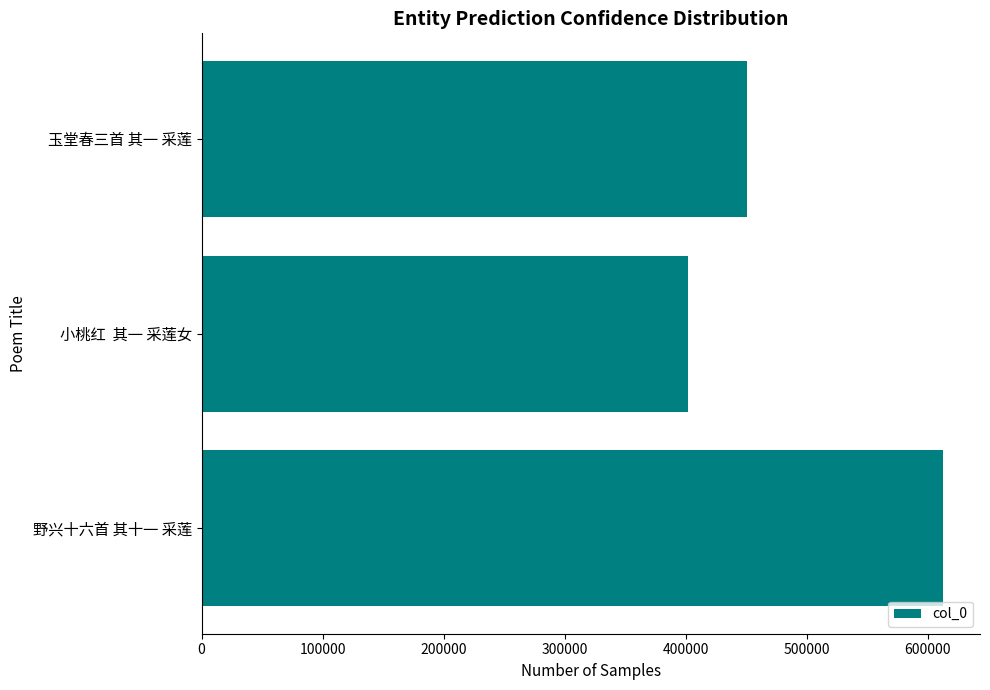

Which label corresponds to the smallest value in the chart?

小桃红  其一 采莲女